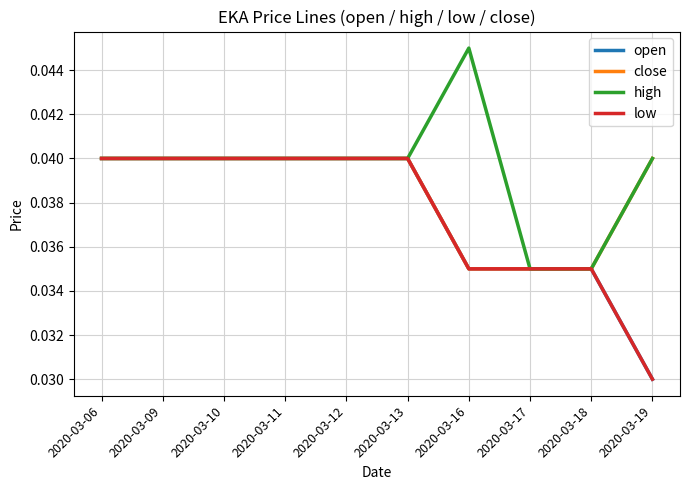

Which has a higher value, 2020-03-10 or 2020-03-19?

2020-03-10